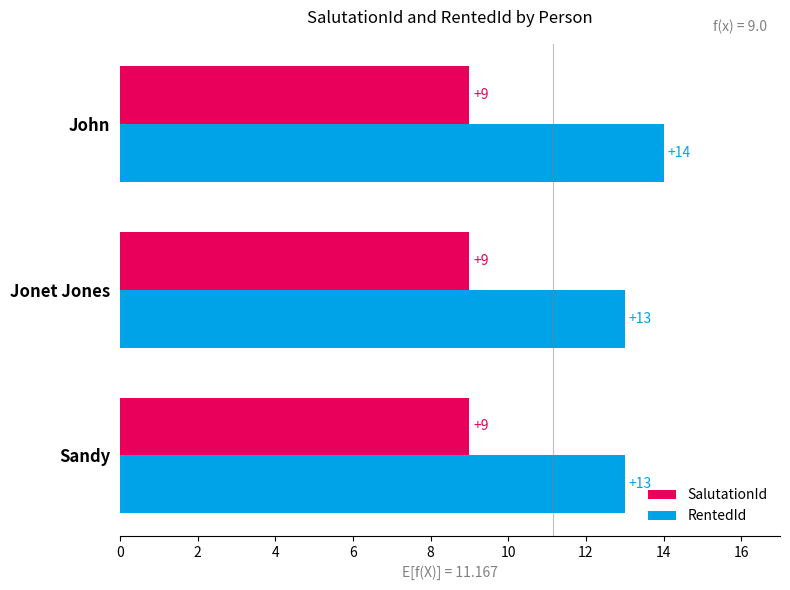

At which category is the sum across all series the highest?

John